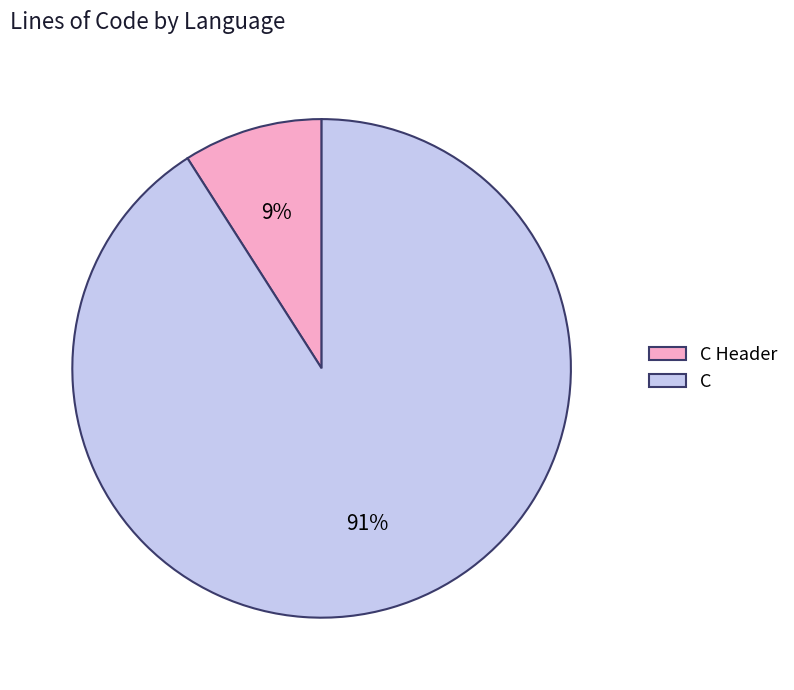

Does C Header represent more than half of the total?

No